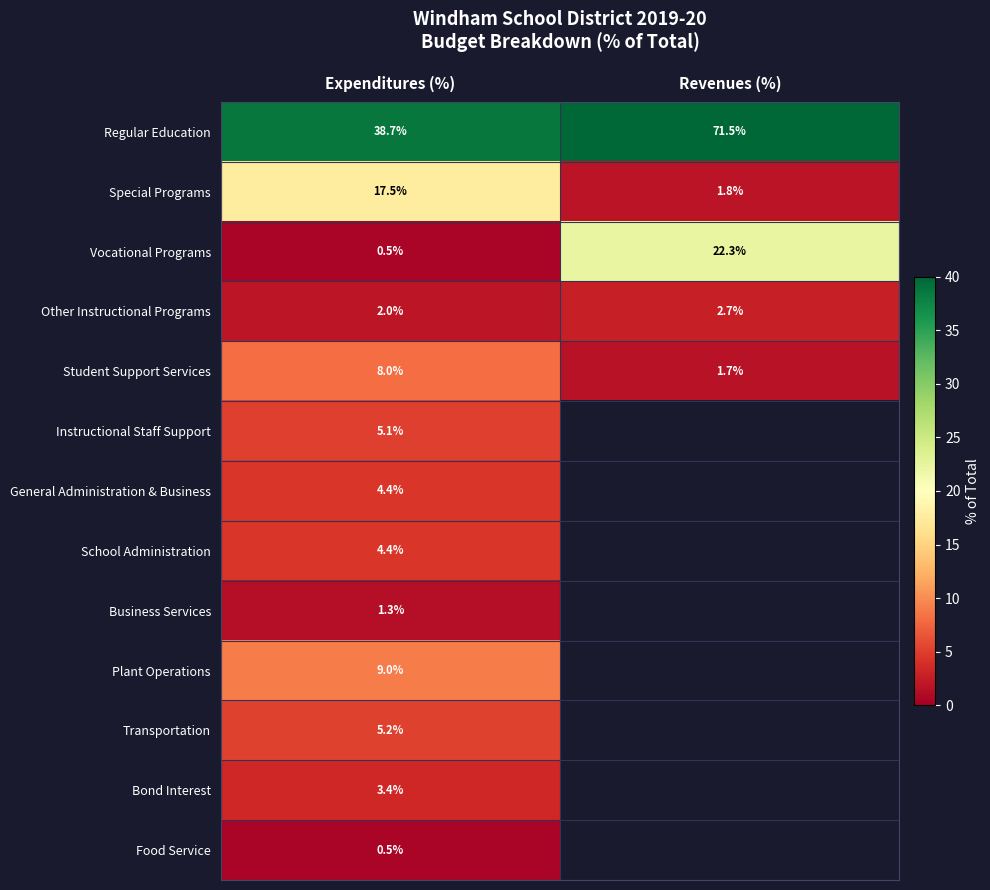

What value does the Vocational Programs series have at Revenues (%)?

22.3